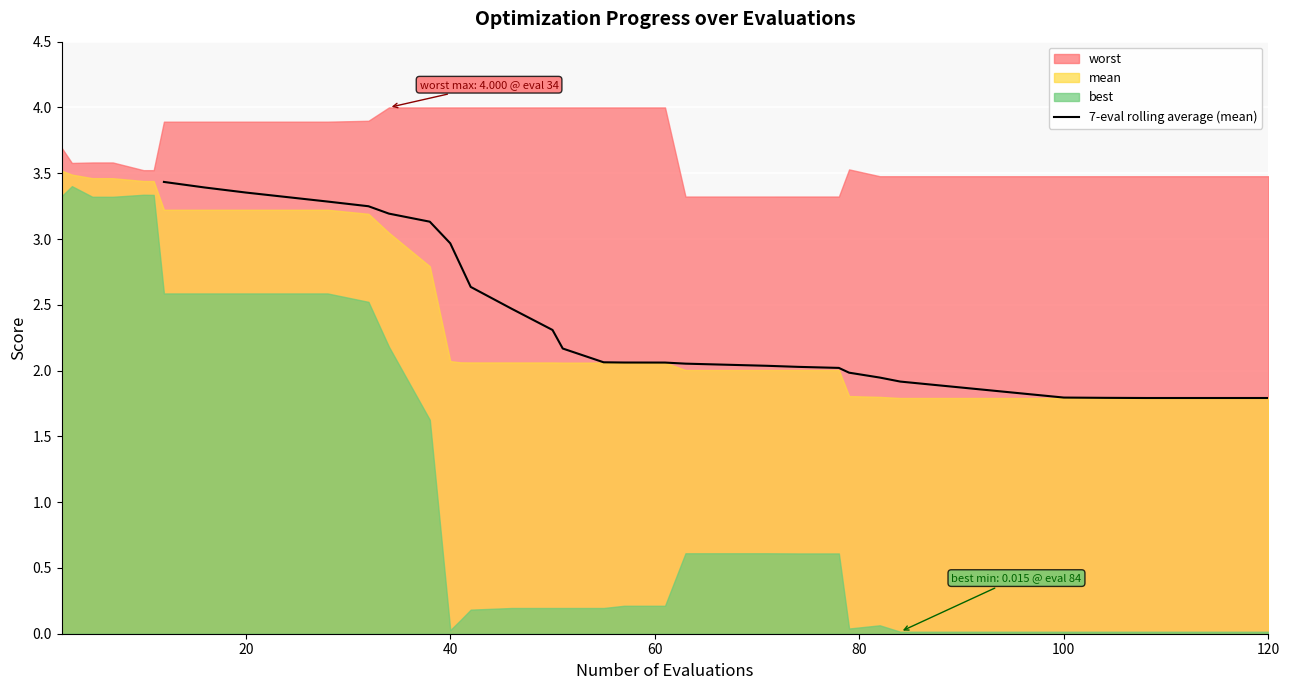

How many lines are shown in the chart?

1